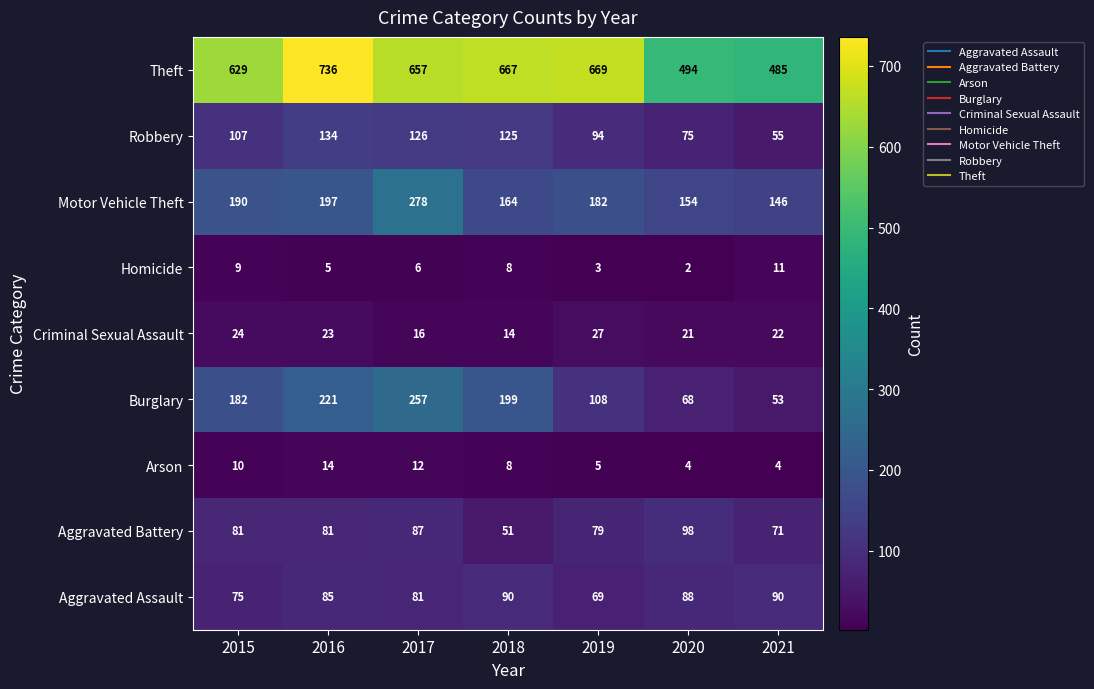

Which series has the largest total across all categories?

Theft